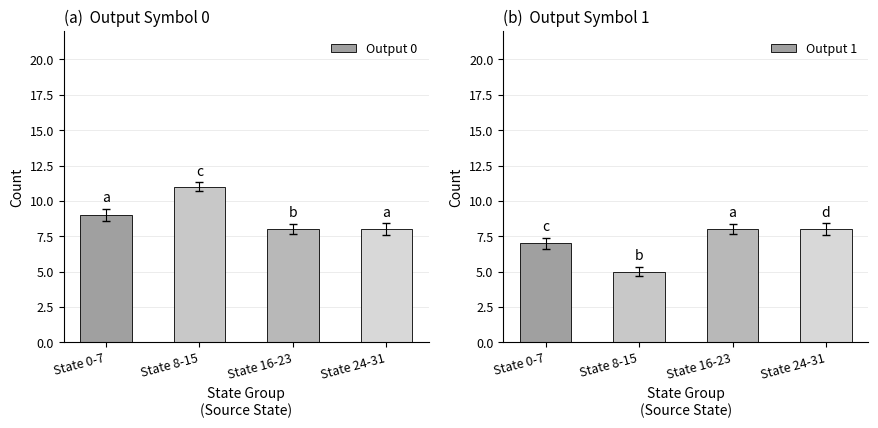

Which series has the largest total across all categories?

Output 0